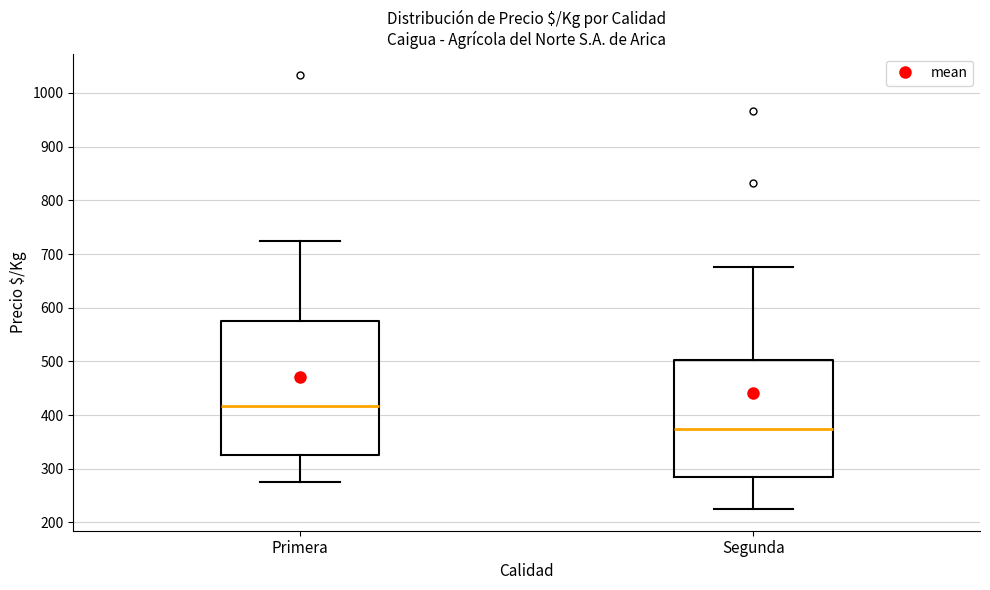

Which box's median line is the lowest?

Segunda